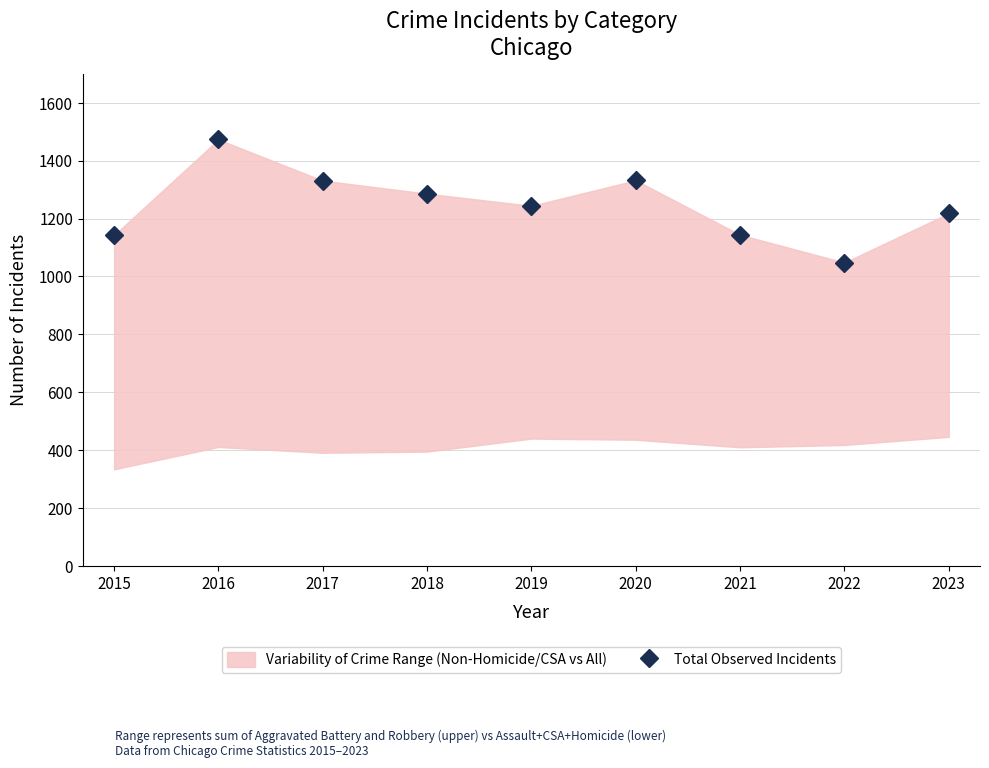

The value at 2021 is 1144. True or false?

True